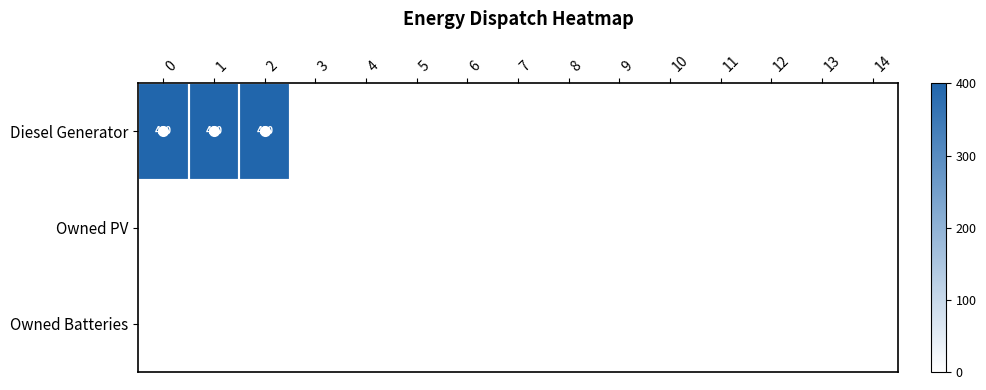

True or false: Diesel Generator has a value of 115 at 2.

False